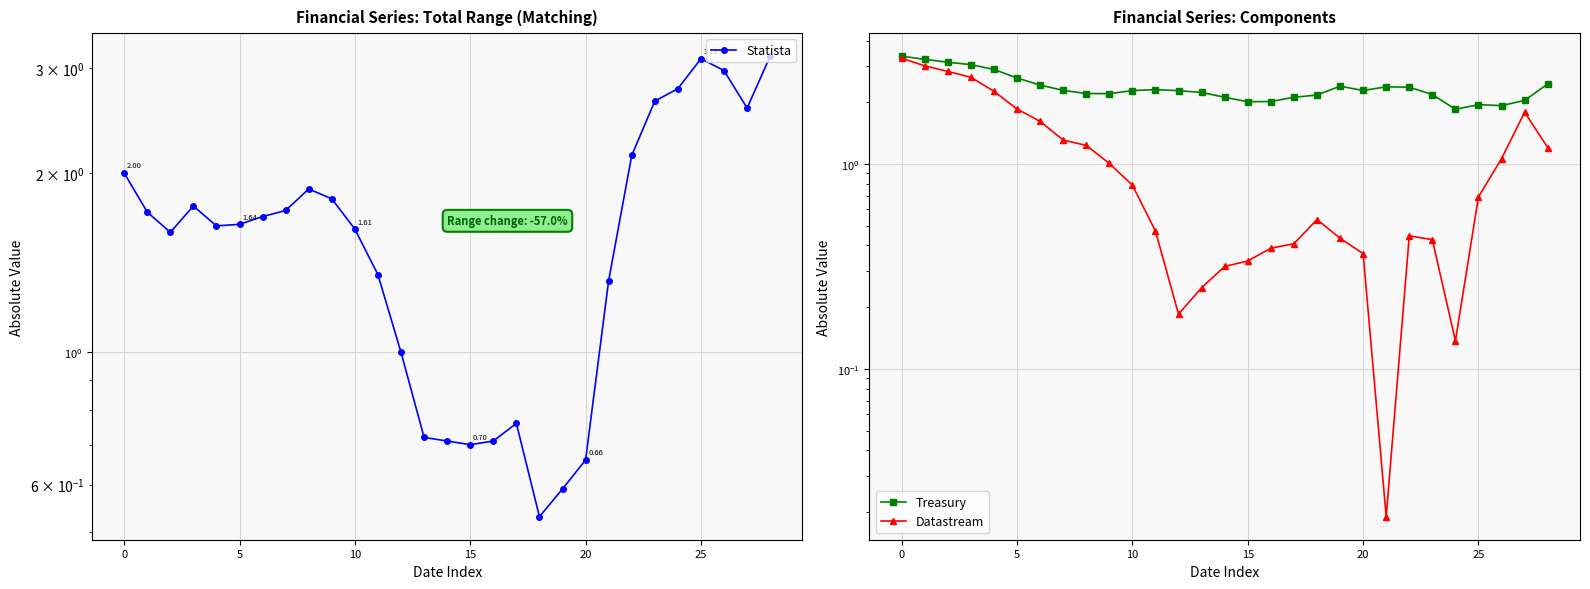

What are all the series names shown in the legend?

Statista, Treasury, Datastream